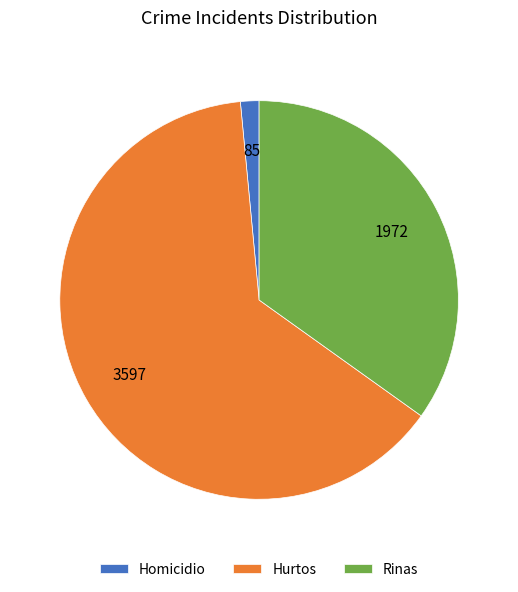

Approximately how many times larger is the value at Hurtos compared to Rinas?

1.8